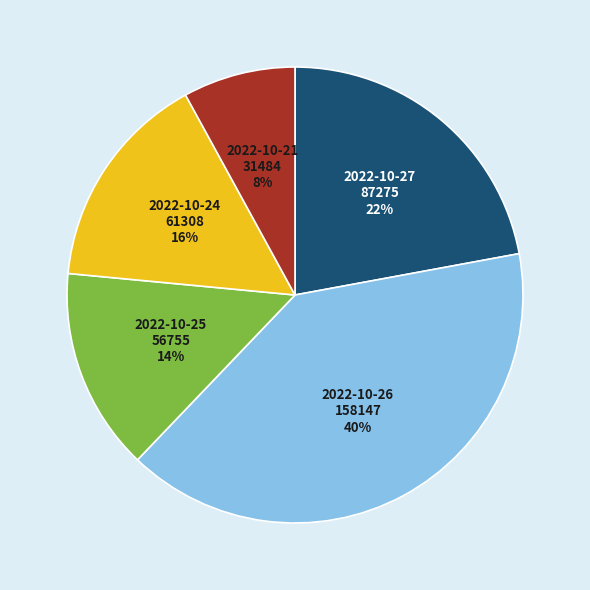

Which has a higher value, 2022-10-27 or 2022-10-21?

2022-10-27